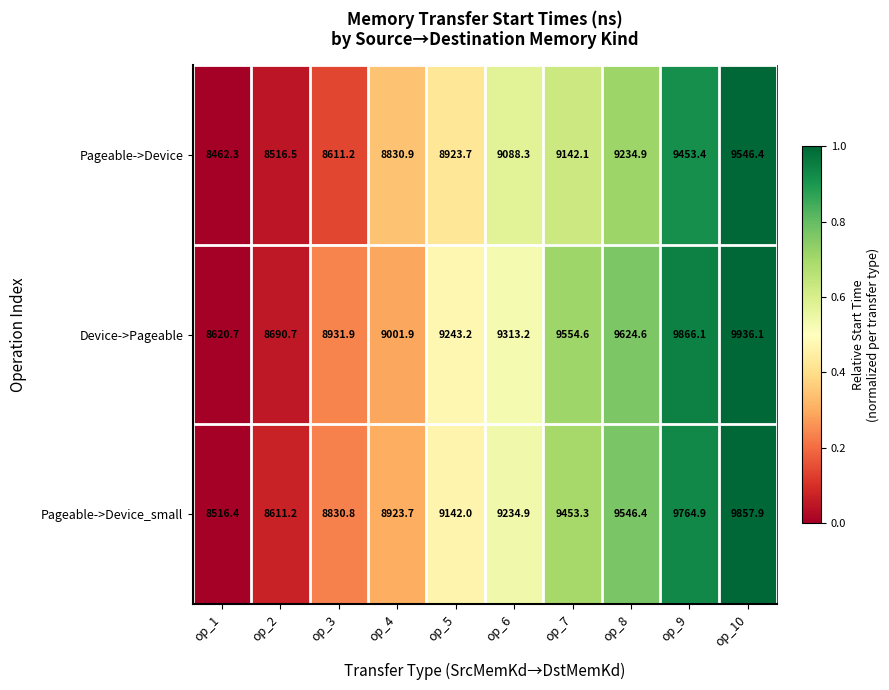

How many data points does each series have?

10